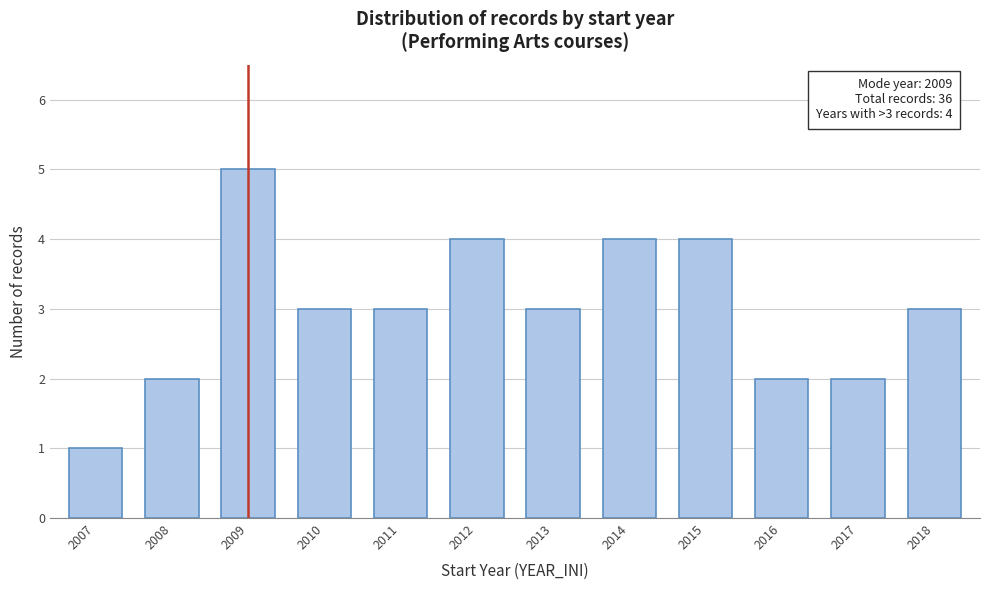

Reading left to right, transcribe all the data shown in this chart.

1	2	5	3	3	4	3	4	4	2	2	3